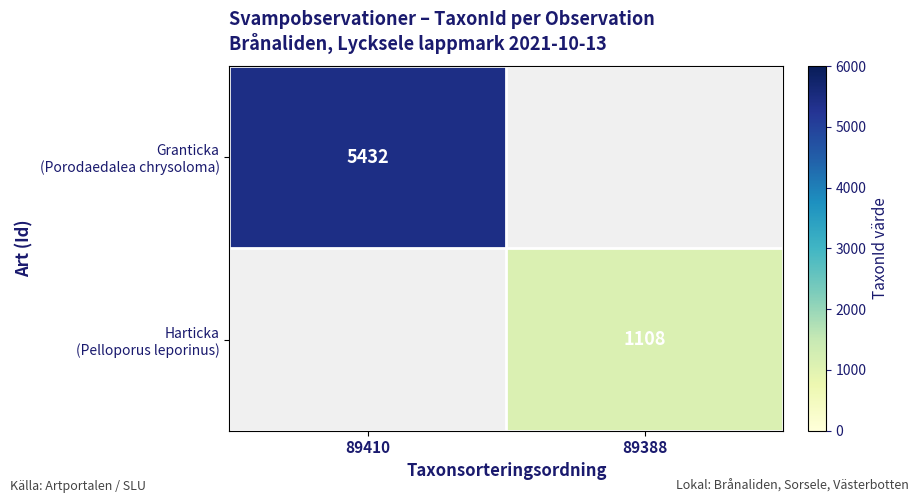

At how many categories does at least one series exceed 5206?

1